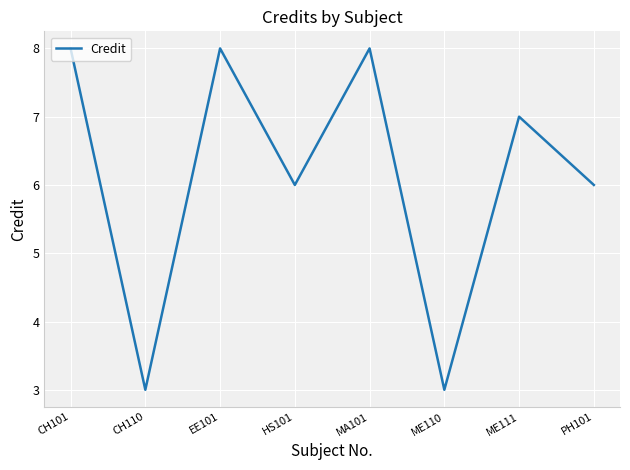

What is the maximum value shown in the chart?

8